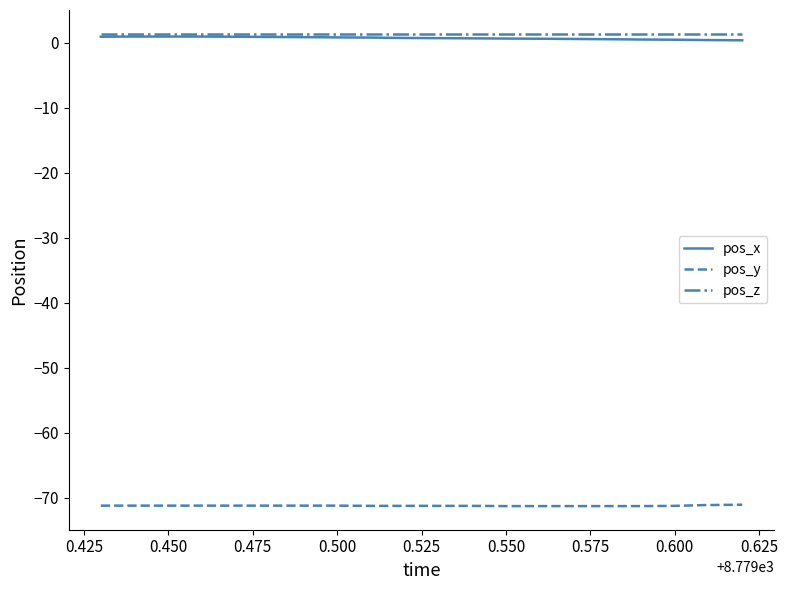

True or false: pos_y and pos_x cross at least once.

False